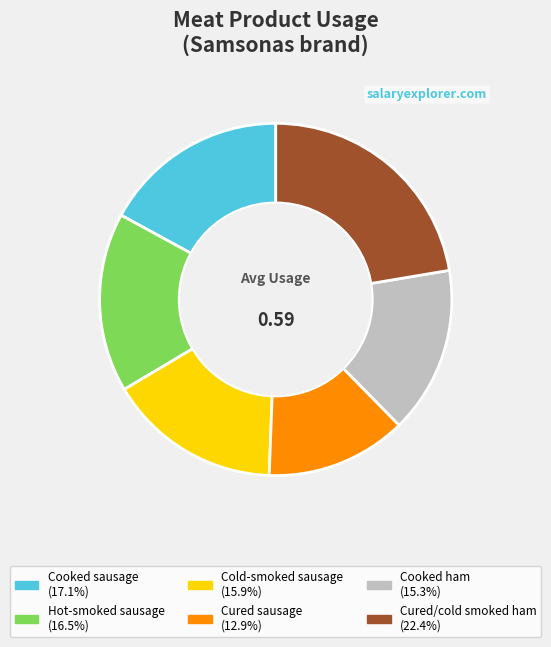

What is the largest slice in the pie chart?

Cured/cold smoked ham